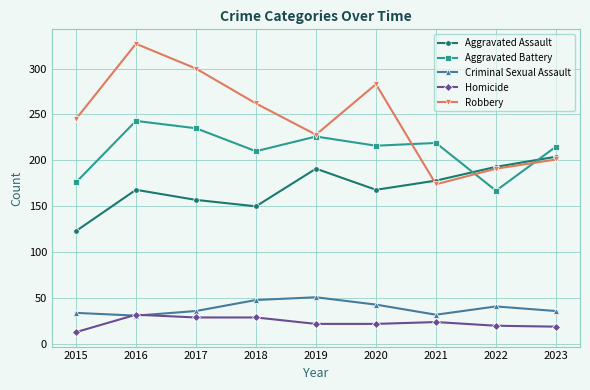

Which series has the largest total across all categories?

Robbery